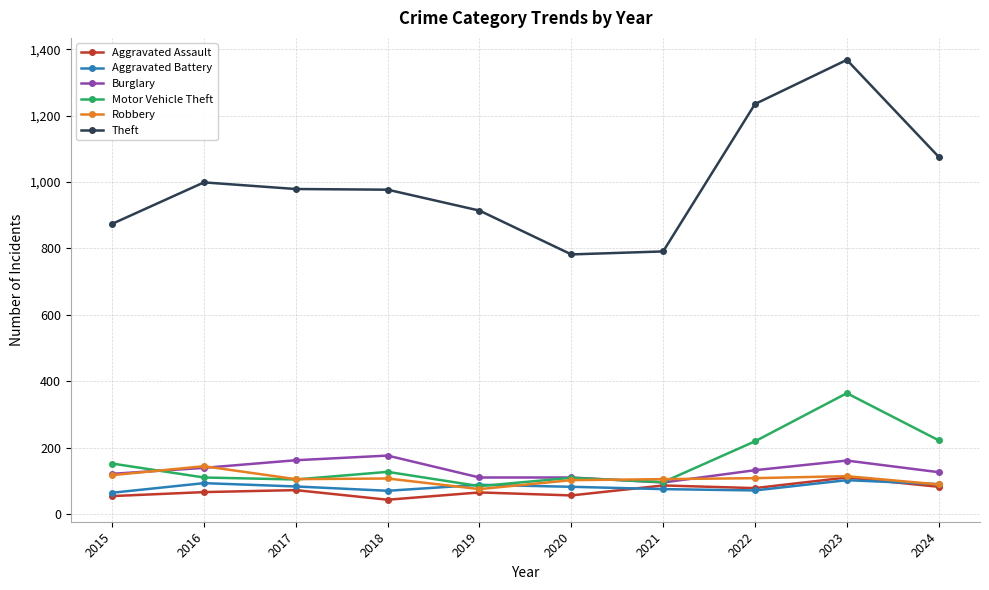

What is the sum of the Robbery values at 2017 and 2021?

210